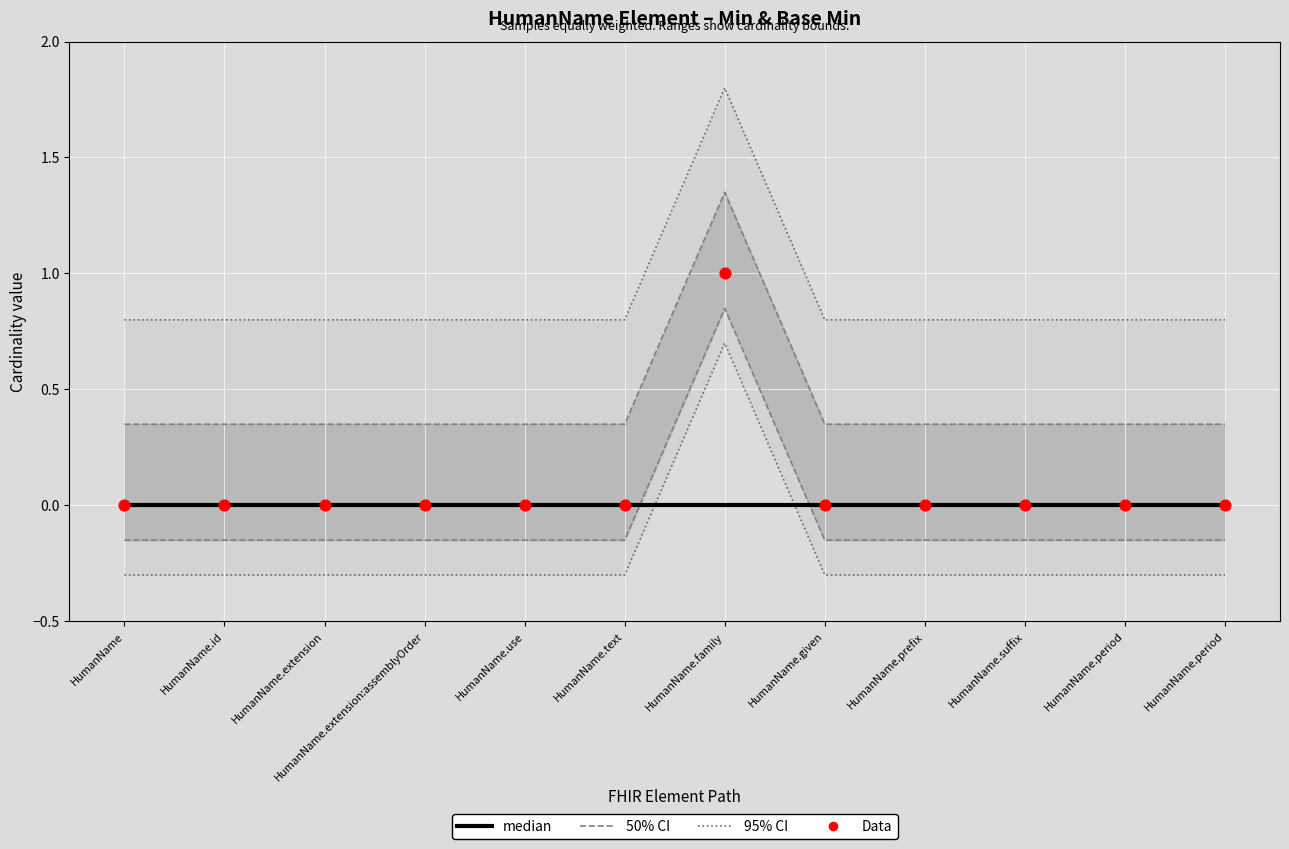

At which category is the sum across all series the highest?

HumanName.family